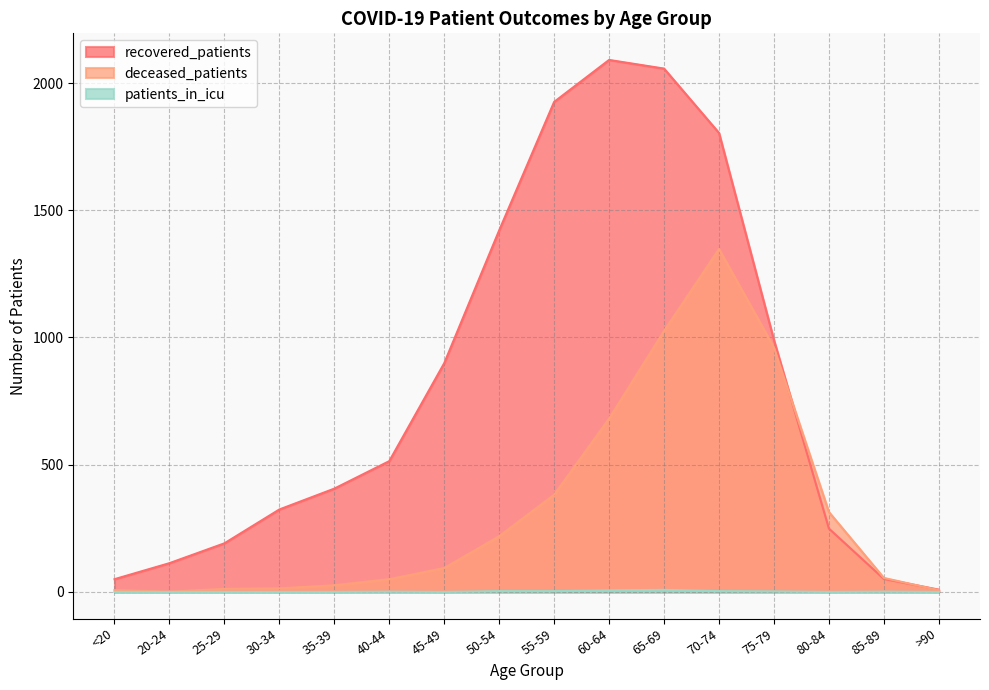

The deceased_patients series shows 650 at 55-59. True or false?

False